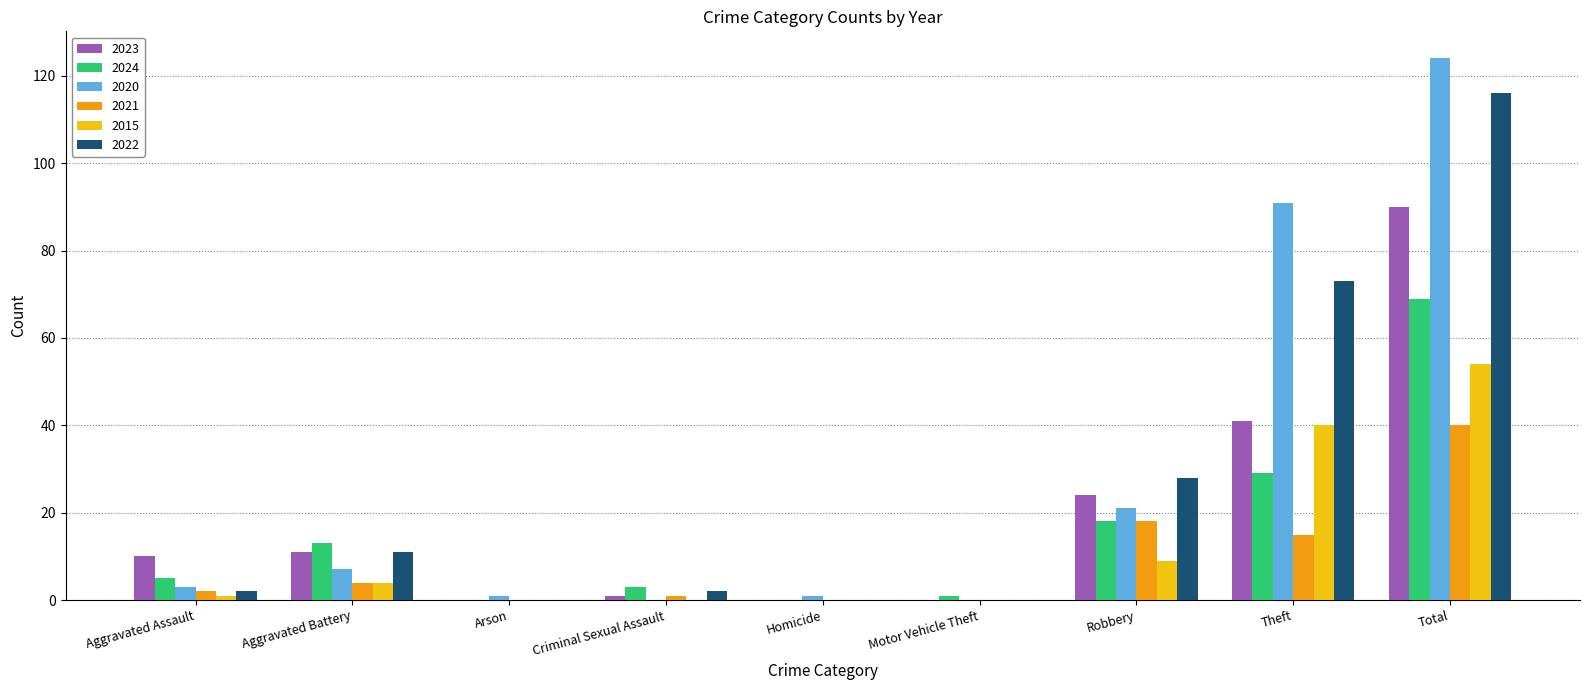

What is the sum of all 2015 values?

108